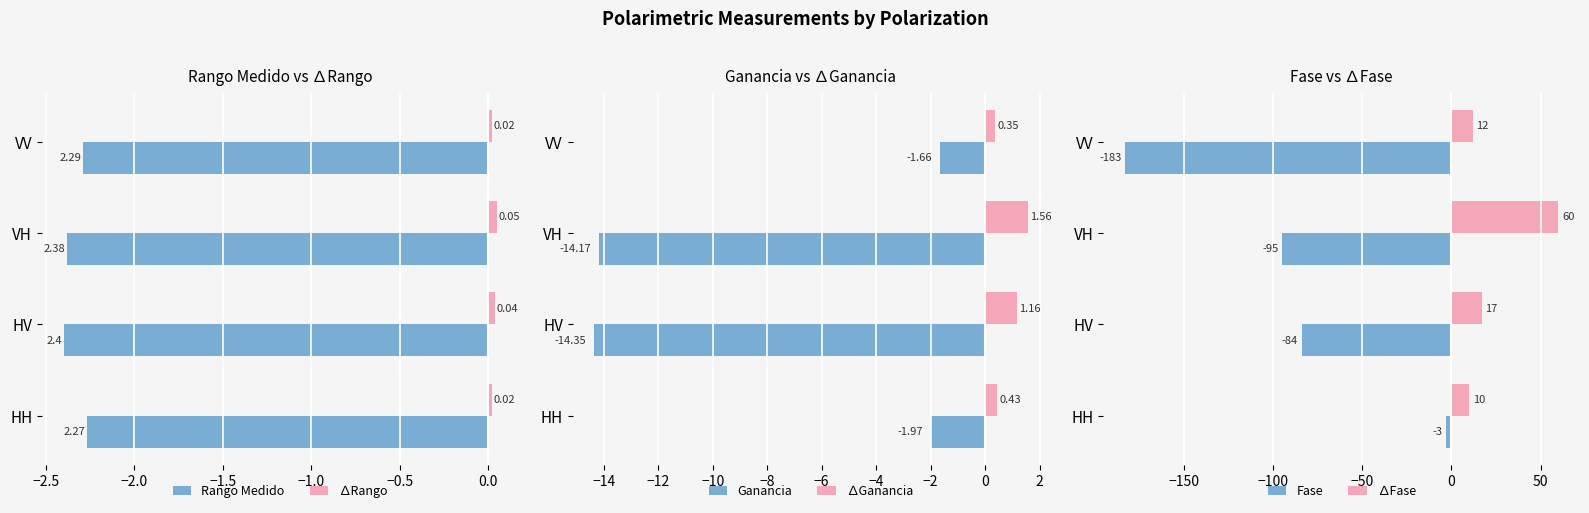

Which category has the lowest value in the ∆Ganancia series?

VV